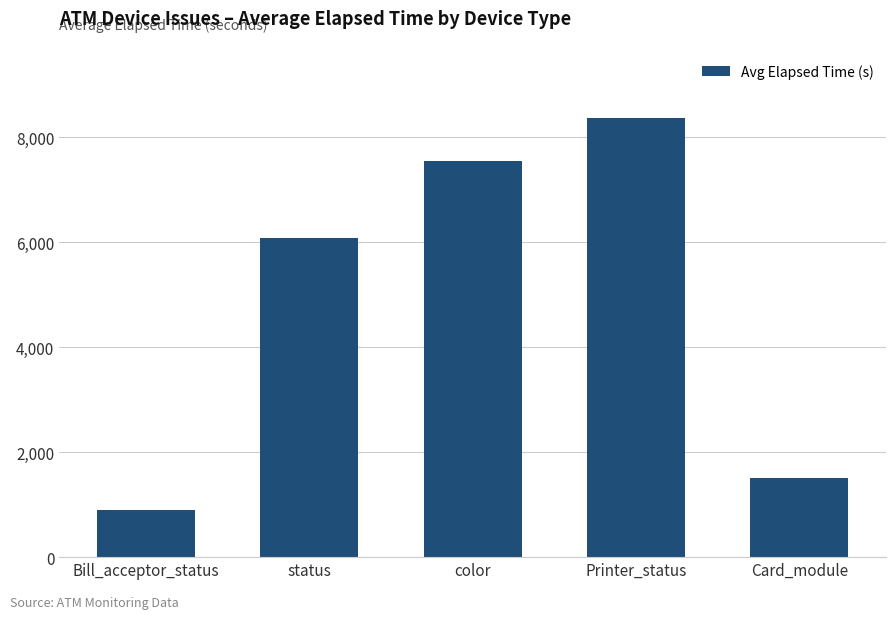

What is the maximum value shown in the chart?

8372.5